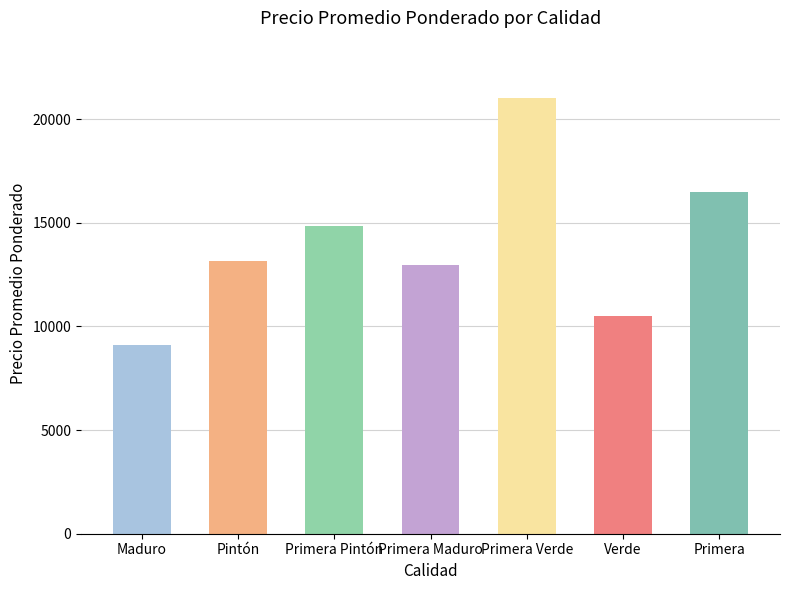

Which category has the highest value across all series?

Primera Verde